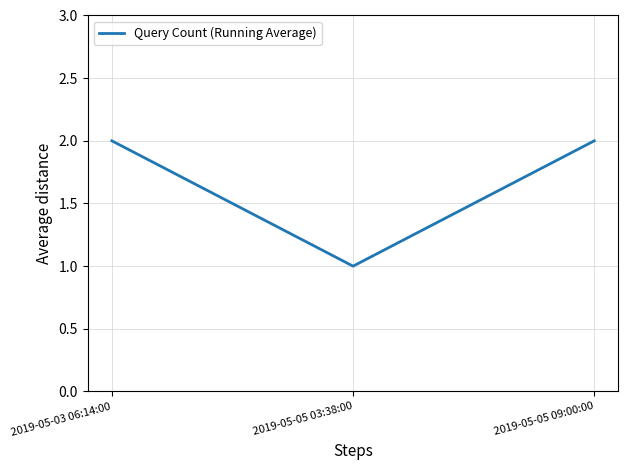

Approximately how many times larger is the value at 2019-05-03 06:14:00 compared to 2019-05-05 03:38:00?

2.0